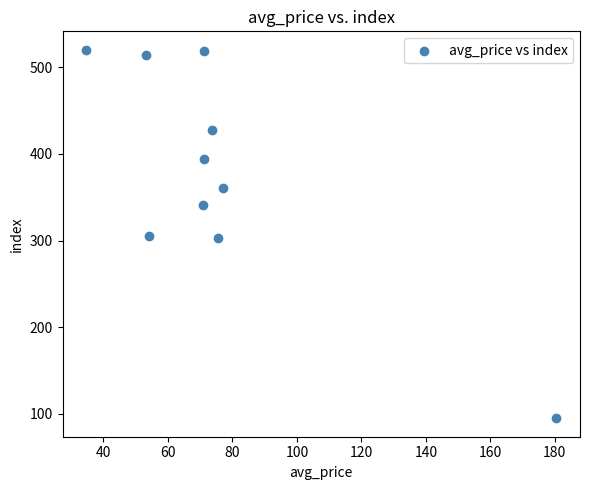

What is the average Y value?

378